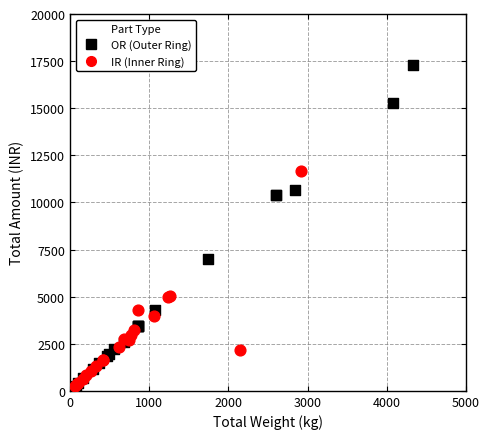

Which series has the largest Y range (max minus min)?

OR (Outer Ring)